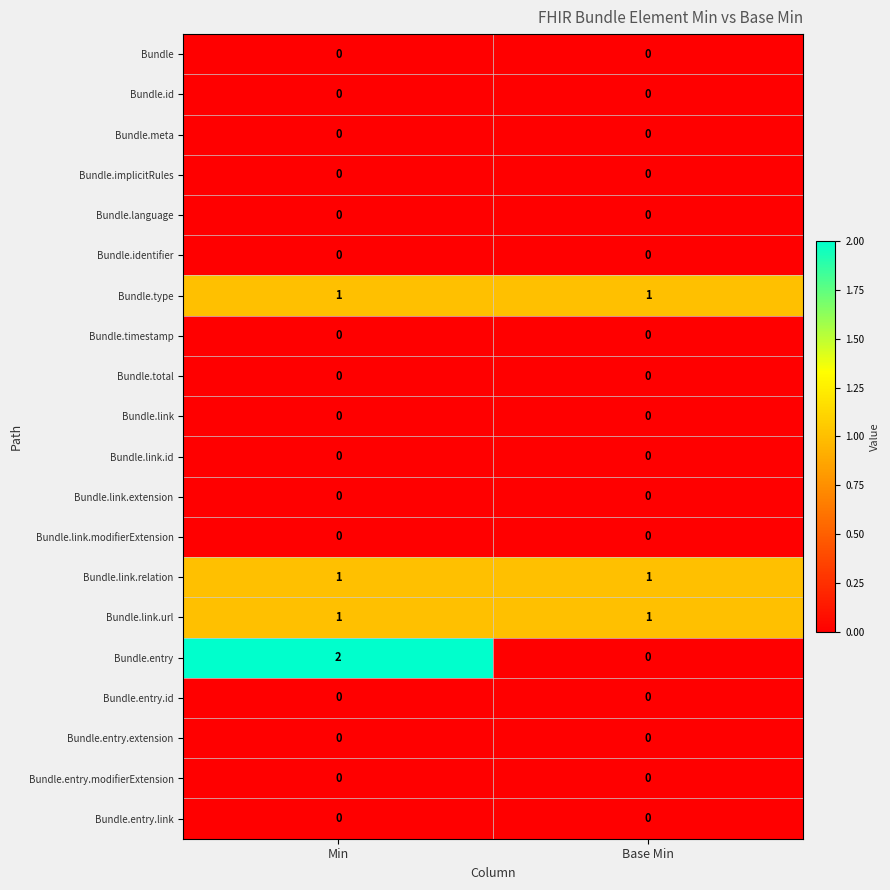

Which series has the widest spread of values?

Bundle.entry